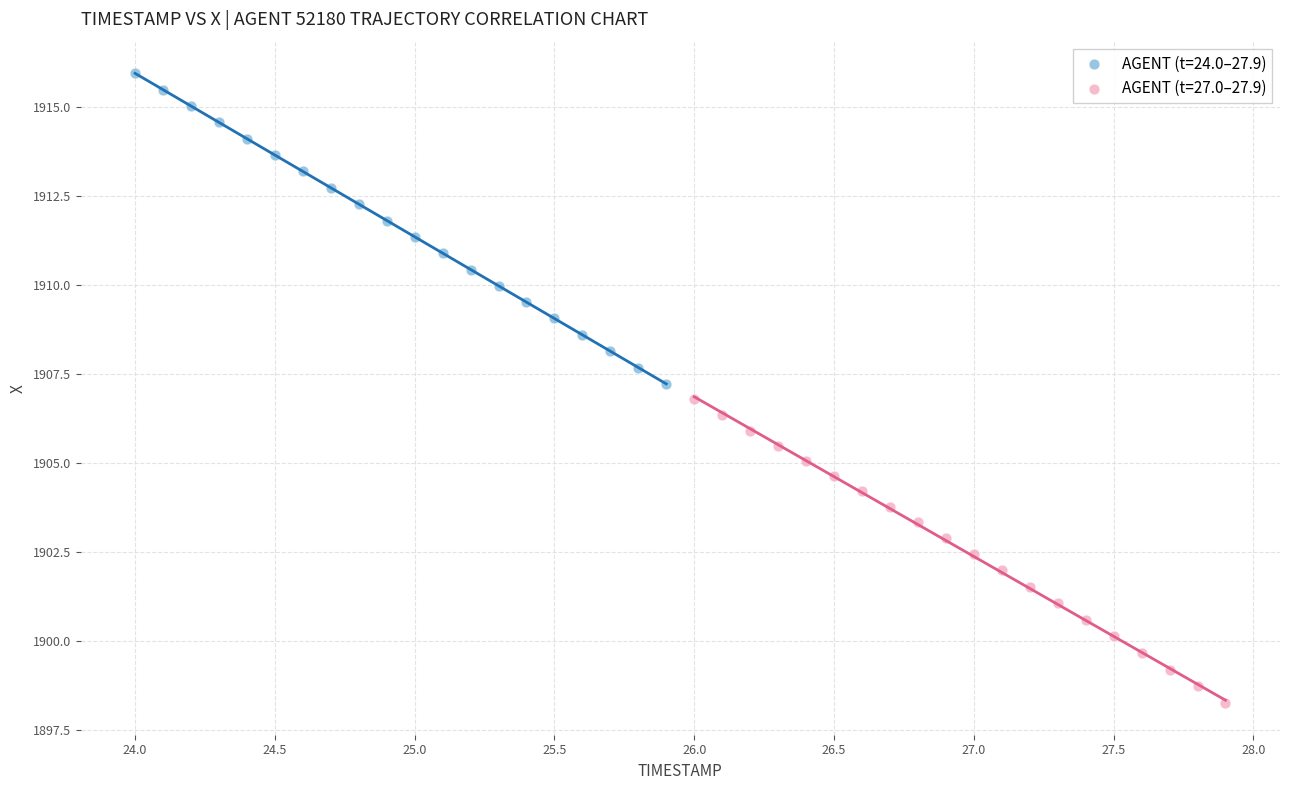

Which series has the widest spread of Y values?

AGENT (t=24.0–27.9)